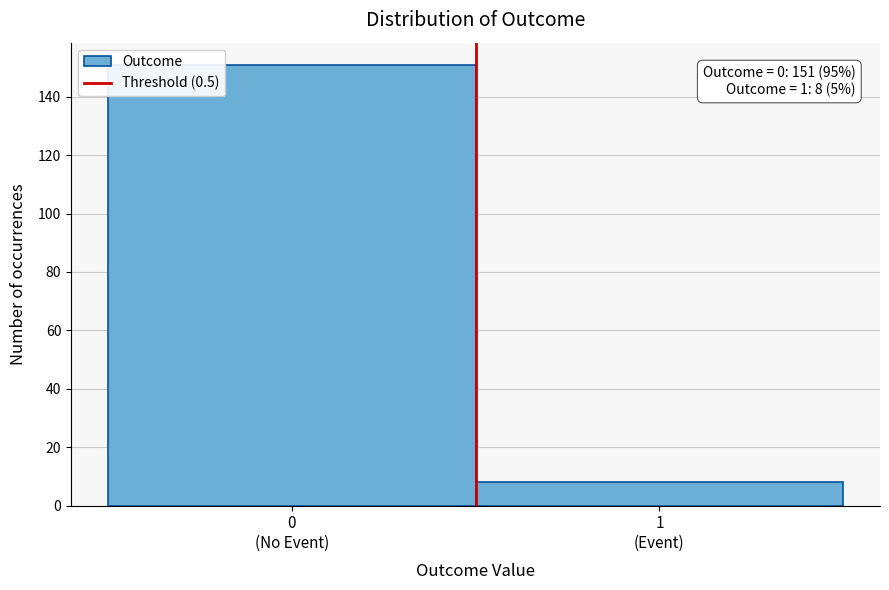

Reading right to left, transcribe all the data shown in this chart.

8	151